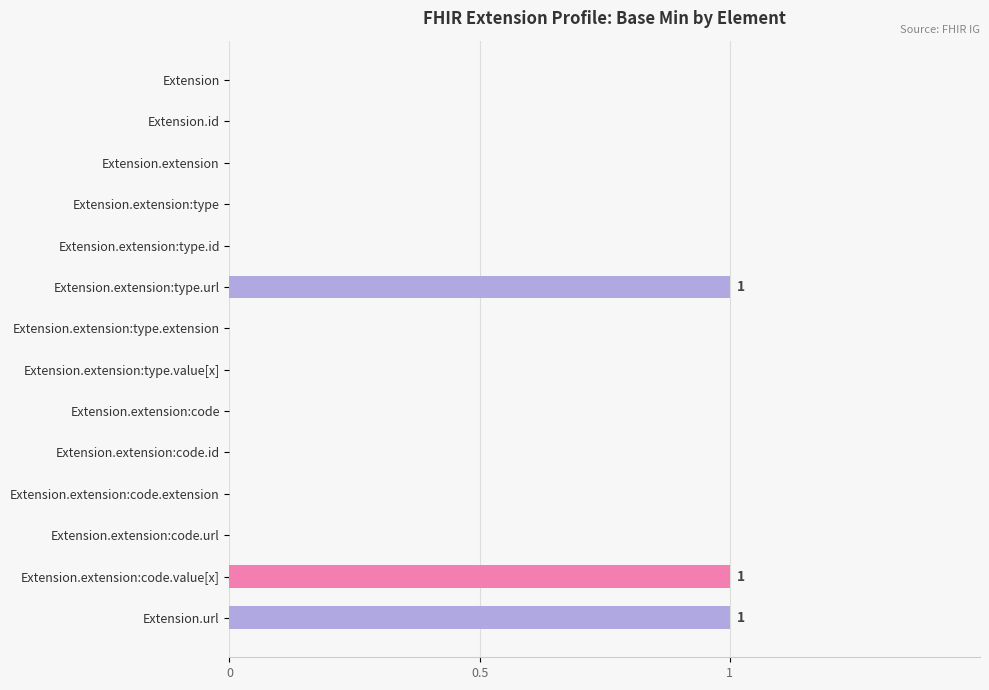

What is the change in value from Extension.id to Extension.extension:type.url?

+1